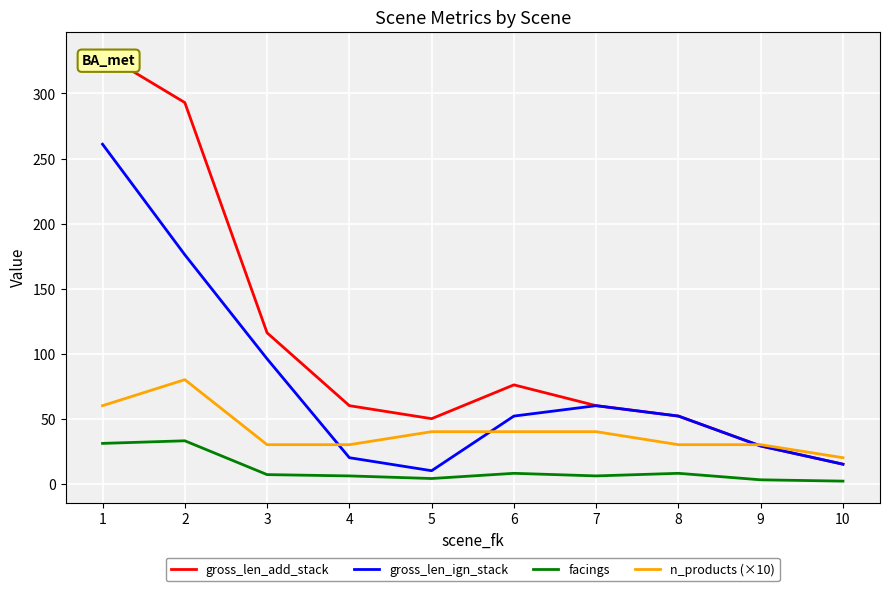

At how many categories does at least one series exceed 112?

3